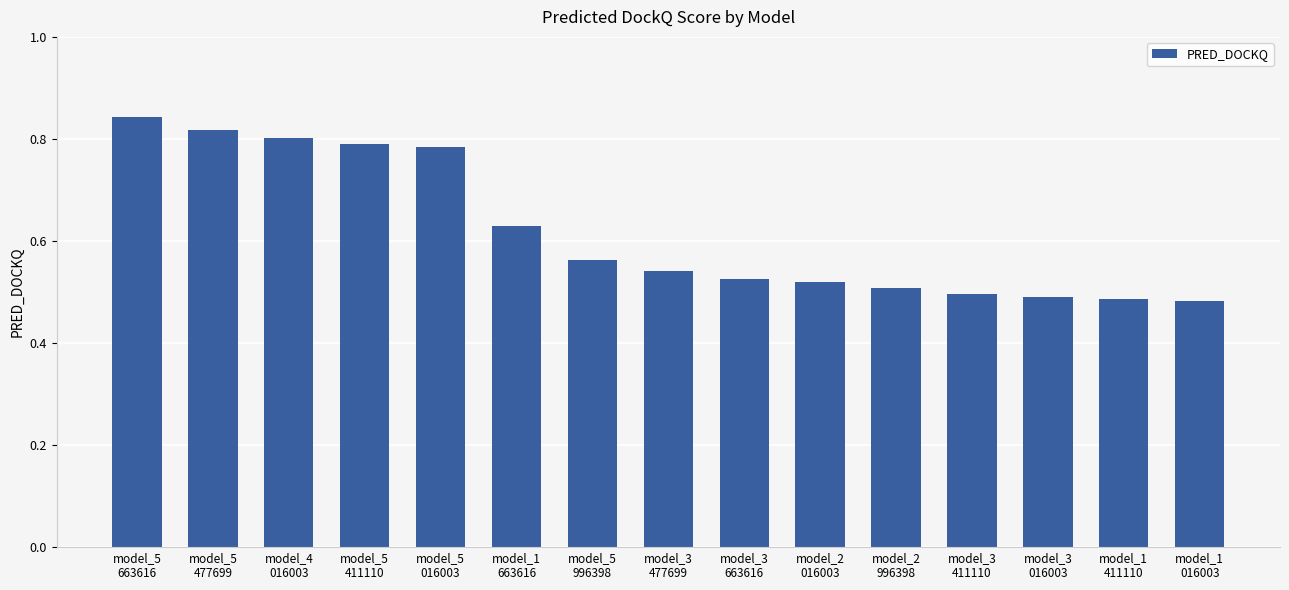

What is the difference between the maximum and minimum values?

0.4